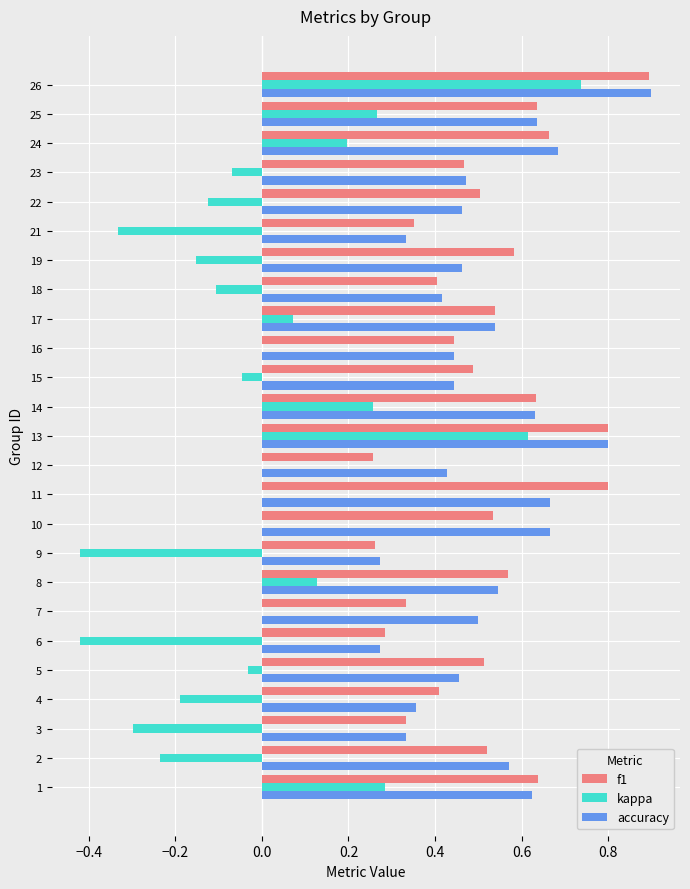

Count the number of categories in the chart.

25